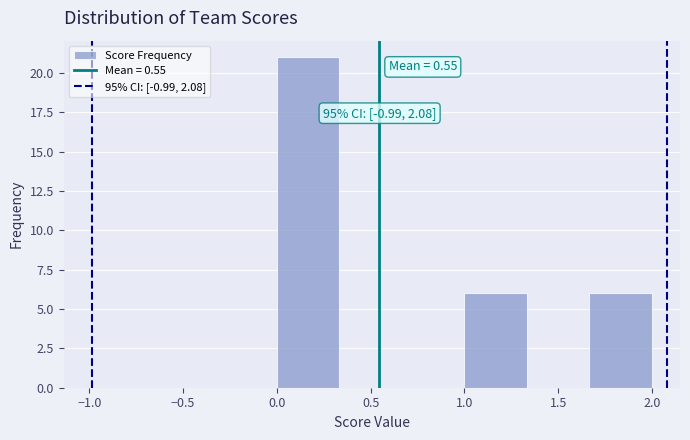

Which range on the x-axis has the tallest bar?

0.00 to 0.35